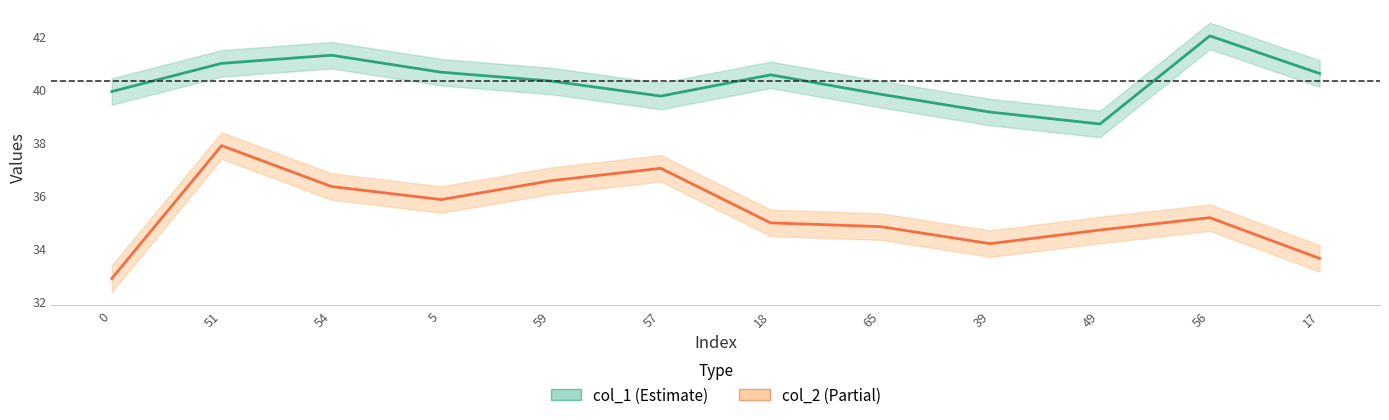

What is the difference between the col_1 values at 0 and 17?

0.7